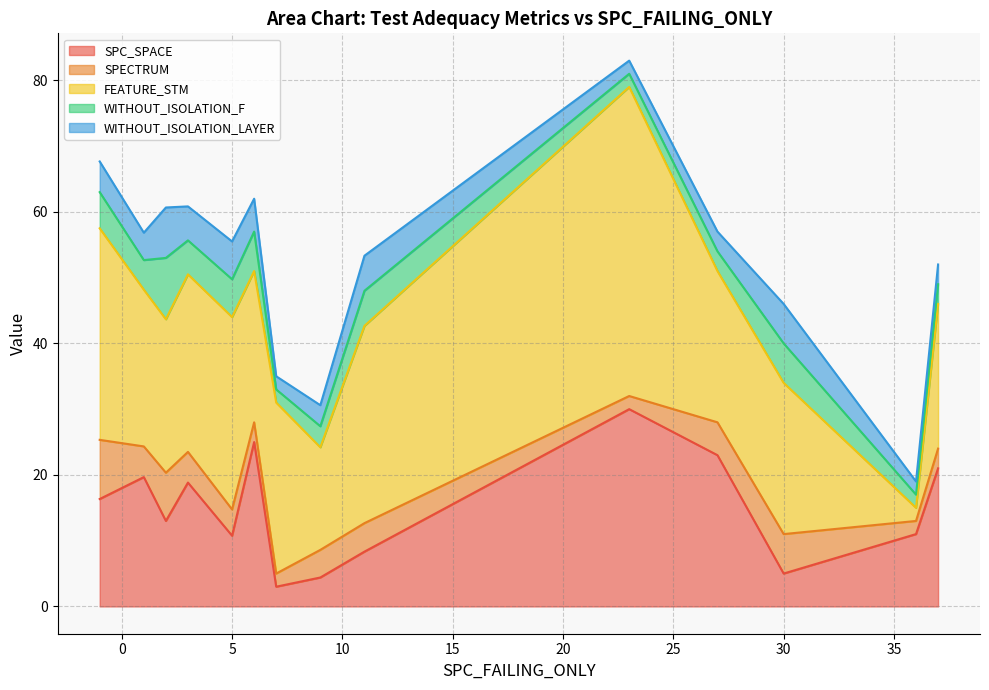

What are all the series names shown in the legend?

SPC_SPACE, SPECTRUM, FEATURE_STM, WITHOUT_ISOLATION_F, WITHOUT_ISOLATION_LAYER